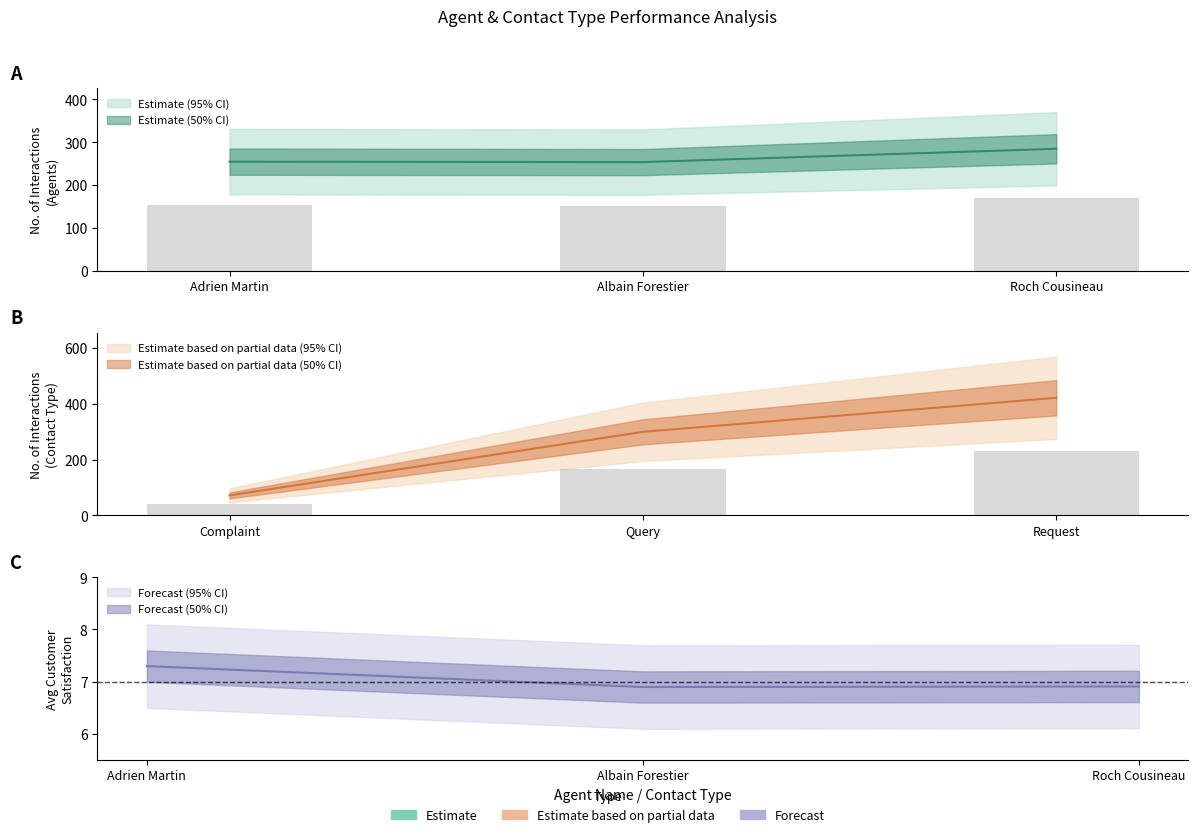

What position from the right is agent_interactions?

2